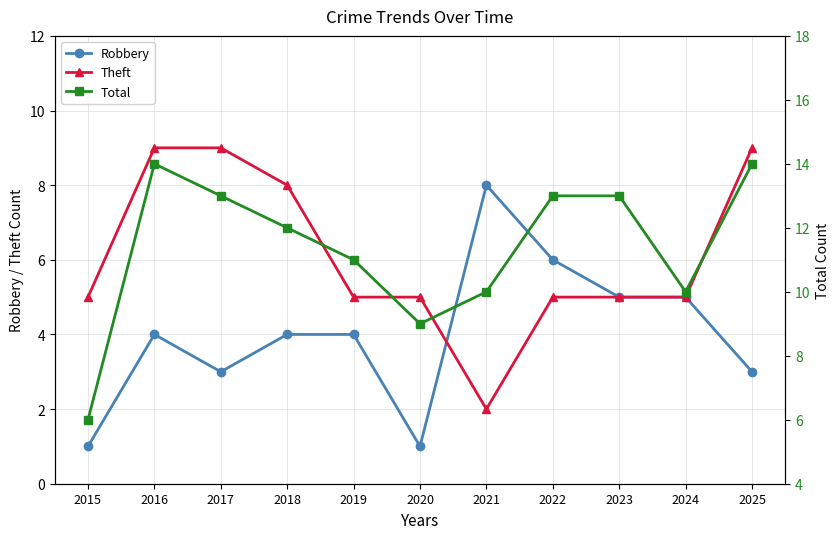

What is the lowest value of the Theft series?

2